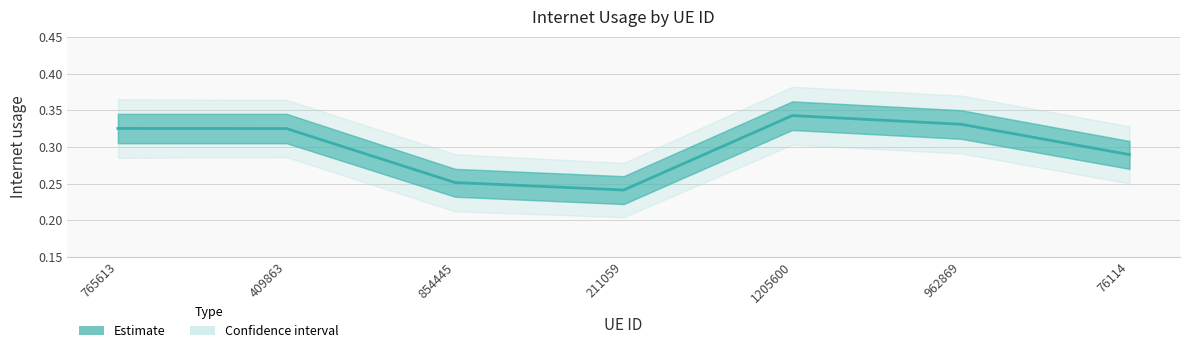

List the labels in order of value, largest first.

1205600, 962869, 765613, 409863, 76114, 854445, 211059